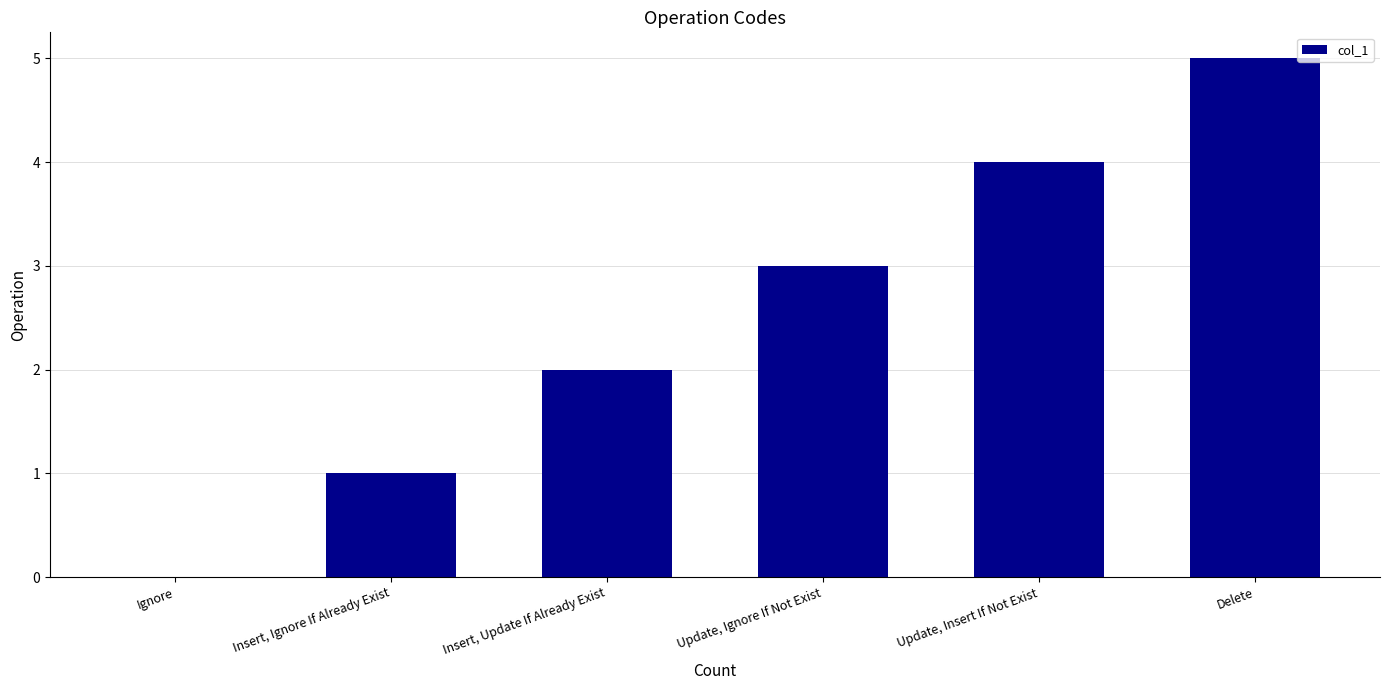

Which label corresponds to the largest value in the chart?

Delete